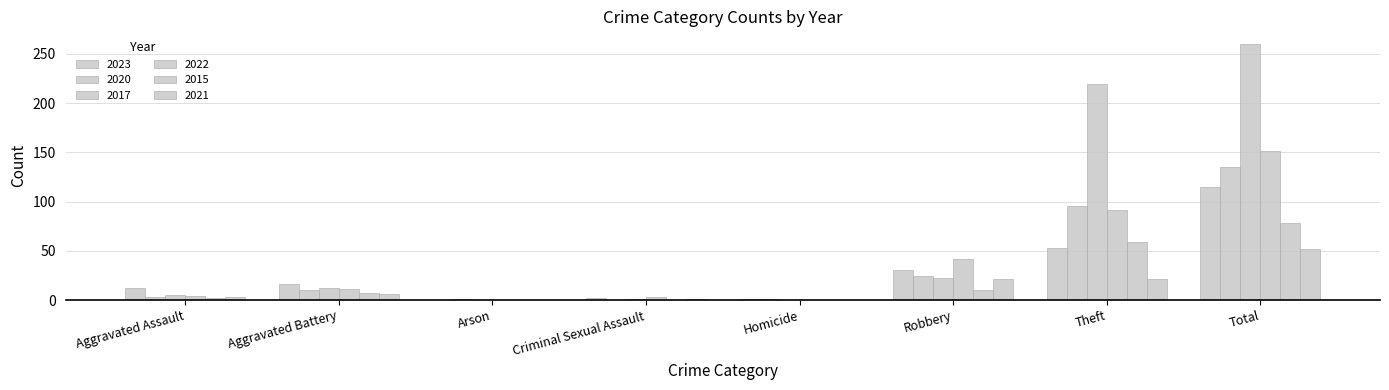

Reading right to left, what are all the values shown in this chart?

2023: 115	53	31	1	2	0	16	12
2020: 135	96	24	1	0	1	10	3
2017: 260	220	22	0	1	0	12	5
2022: 151	91	42	0	3	0	11	4
2015: 78	59	10	0	0	0	7	2
2021: 52	21	21	0	1	0	6	3